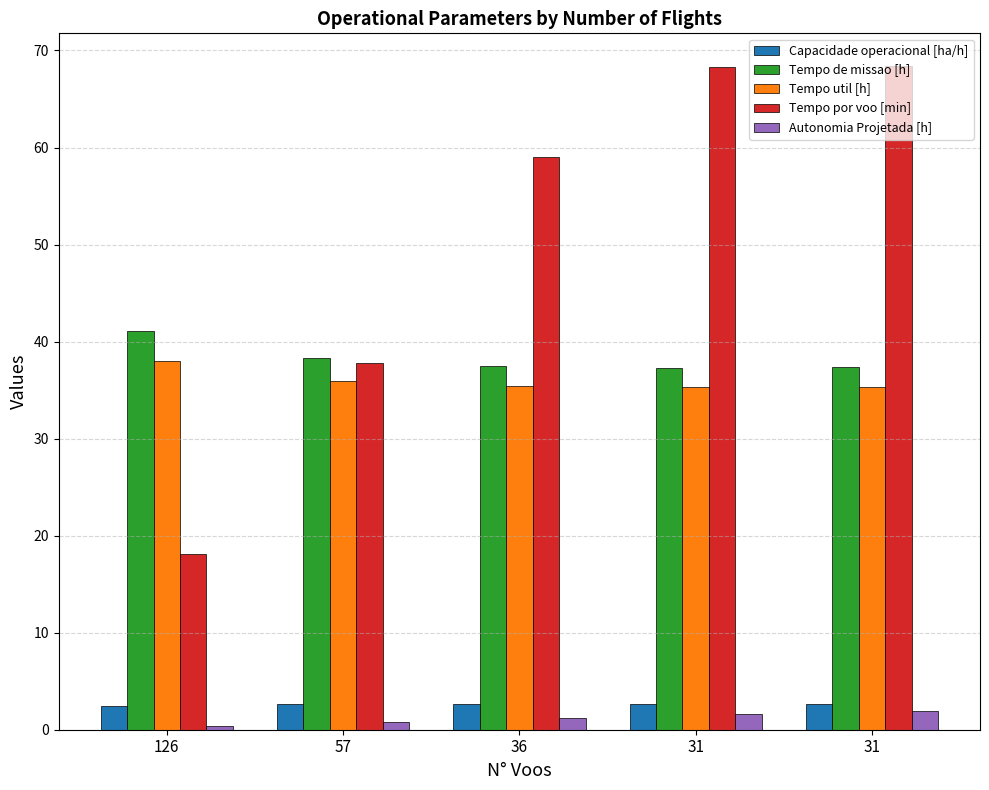

Which series changed the most between 31 and 31?

Autonomia Projetada [h]